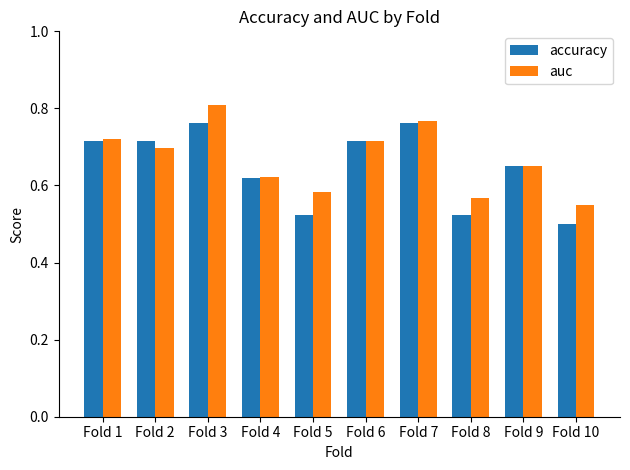

Is it true that accuracy equals 0.5 at Fold 8?

True